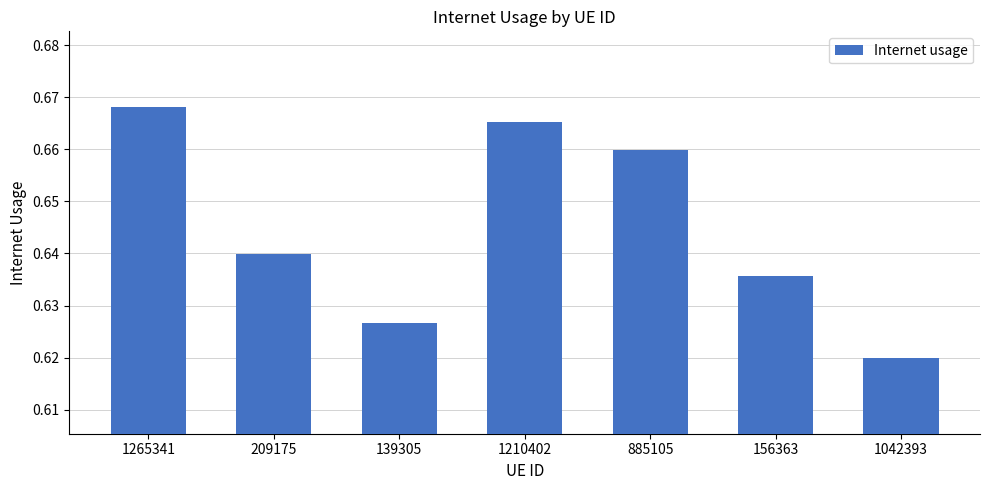

Which has a higher value, 156363 or 885105?

885105